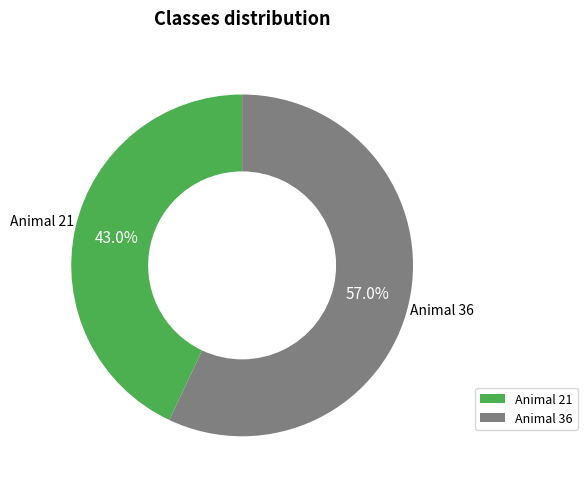

Which category has the biggest portion of the pie?

Animal 36